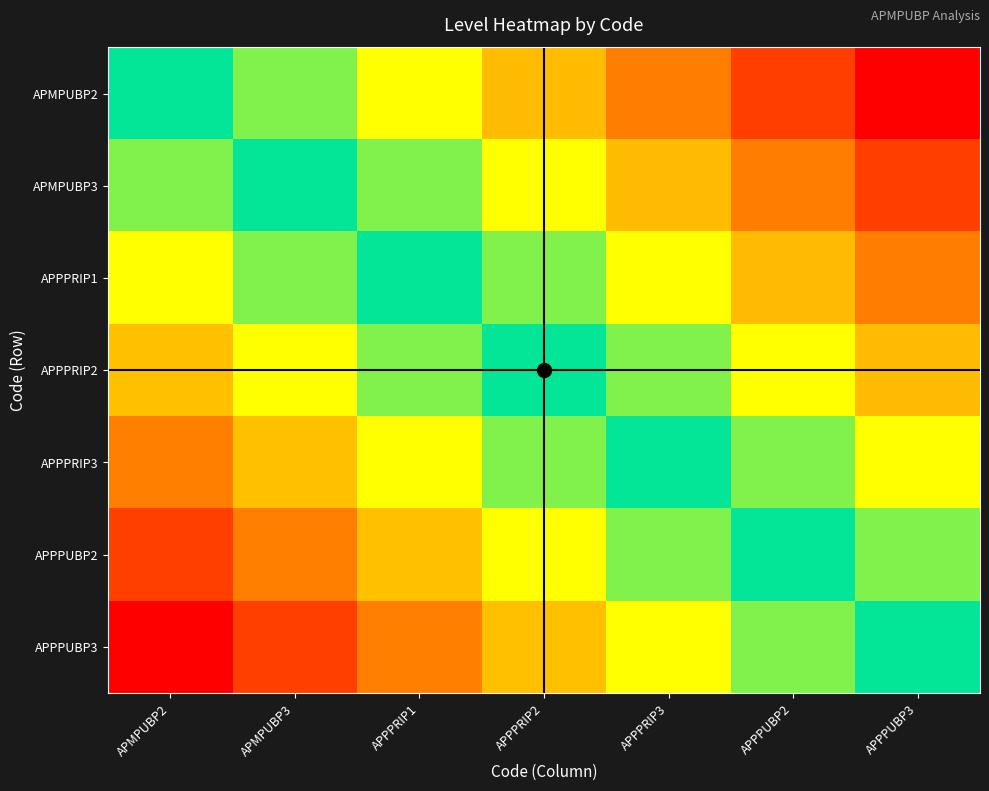

Reading left to right, extract all data points from this chart.

APMPUBP2: APMPUBP2=0.0	APMPUBP3=0.2	APPPRIP1=0.3	APPPRIP2=0.5	APPPRIP3=0.7	APPPUBP2=0.8	APPPUBP3=1.0
APMPUBP3: APMPUBP2=-0.2	APMPUBP3=0.0	APPPRIP1=0.2	APPPRIP2=0.3	APPPRIP3=0.5	APPPUBP2=0.7	APPPUBP3=0.8
APPPRIP1: APMPUBP2=-0.3	APMPUBP3=-0.2	APPPRIP1=0.0	APPPRIP2=0.2	APPPRIP3=0.3	APPPUBP2=0.5	APPPUBP3=0.7
APPPRIP2: APMPUBP2=-0.5	APMPUBP3=-0.3	APPPRIP1=-0.2	APPPRIP2=0.0	APPPRIP3=0.2	APPPUBP2=0.3	APPPUBP3=0.5
APPPRIP3: APMPUBP2=-0.7	APMPUBP3=-0.5	APPPRIP1=-0.3	APPPRIP2=-0.2	APPPRIP3=0.0	APPPUBP2=0.2	APPPUBP3=0.3
APPPUBP2: APMPUBP2=-0.8	APMPUBP3=-0.7	APPPRIP1=-0.5	APPPRIP2=-0.3	APPPRIP3=-0.2	APPPUBP2=0.0	APPPUBP3=0.2
APPPUBP3: APMPUBP2=-1.0	APMPUBP3=-0.8	APPPRIP1=-0.7	APPPRIP2=-0.5	APPPRIP3=-0.3	APPPUBP2=-0.2	APPPUBP3=0.0